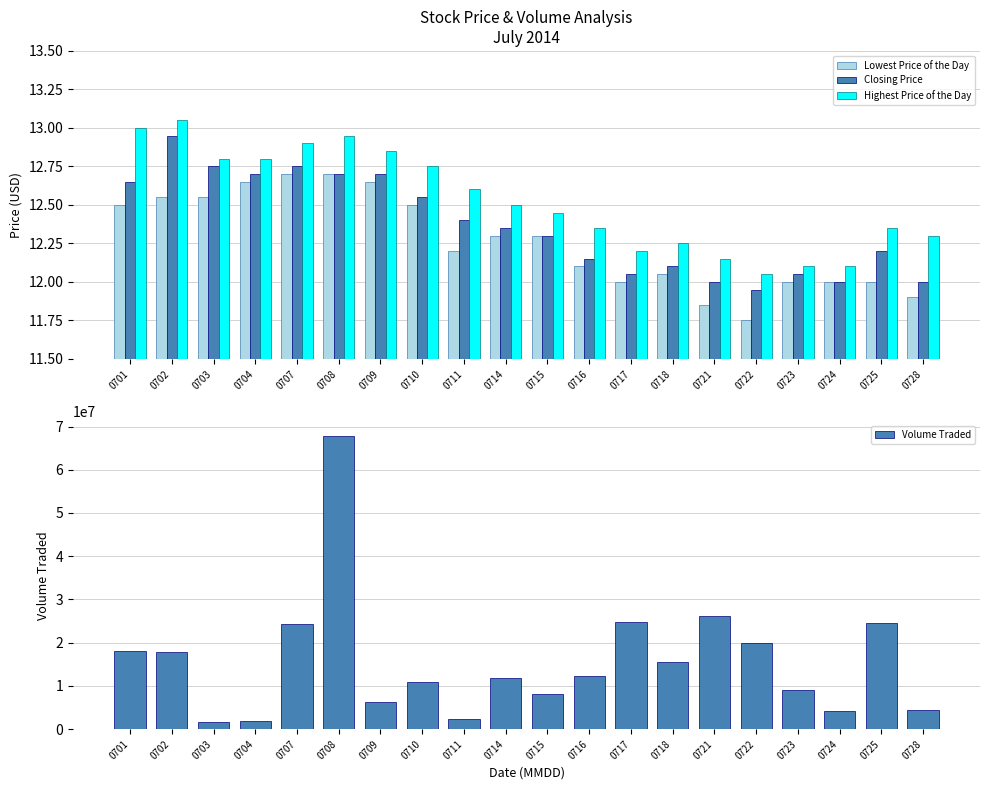

Does the chart contain any negative values?

No